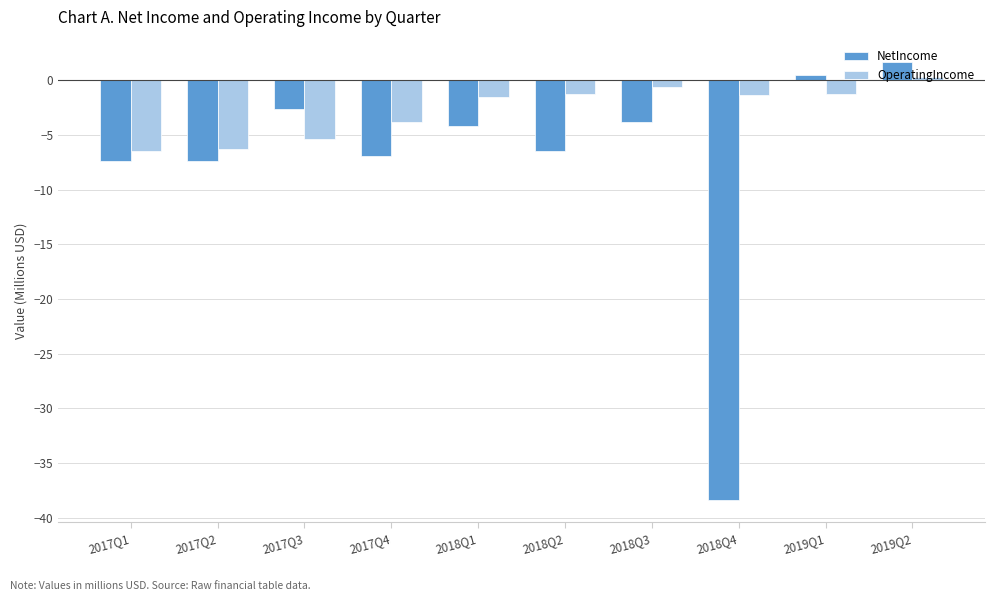

What is the maximum value for NetIncome?

1.7